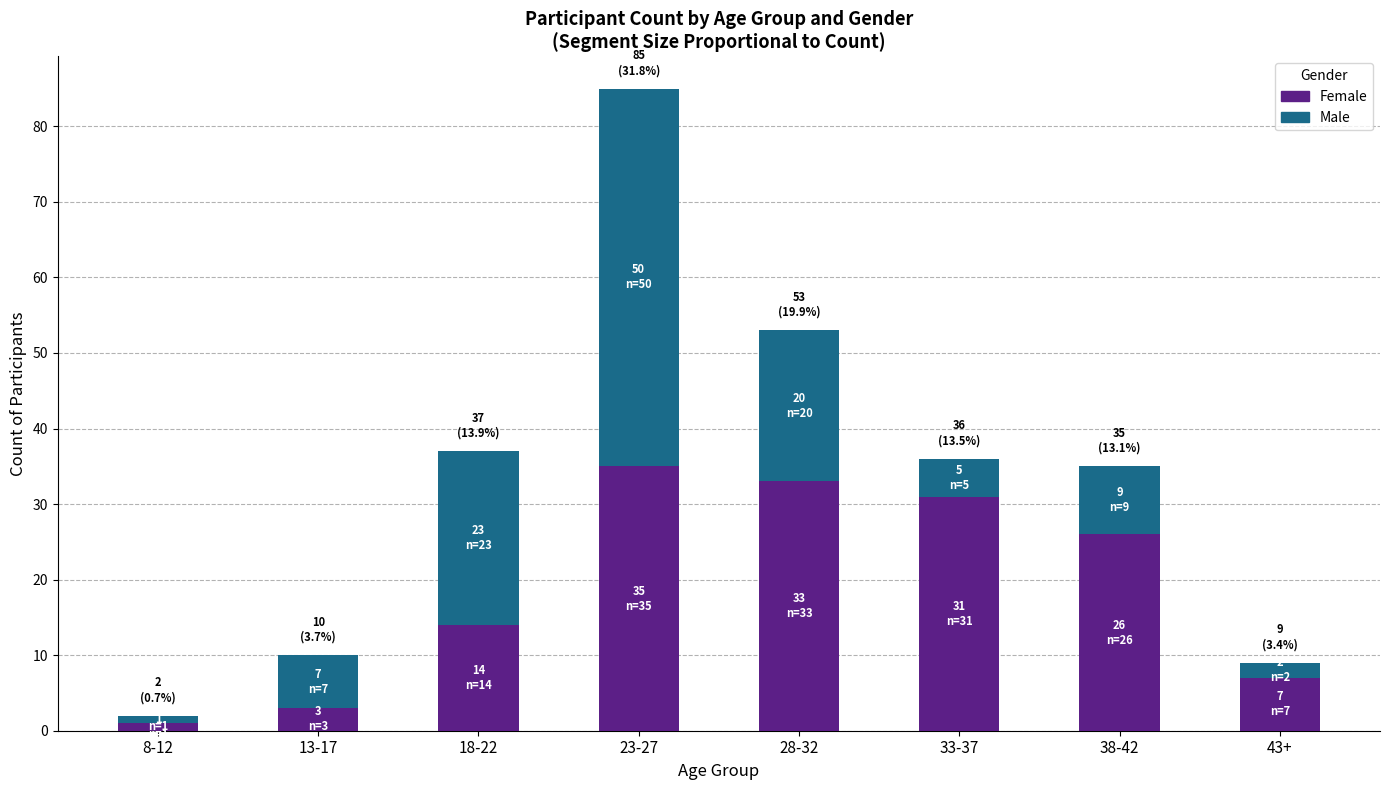

How many data points in Female are less than 26?

4